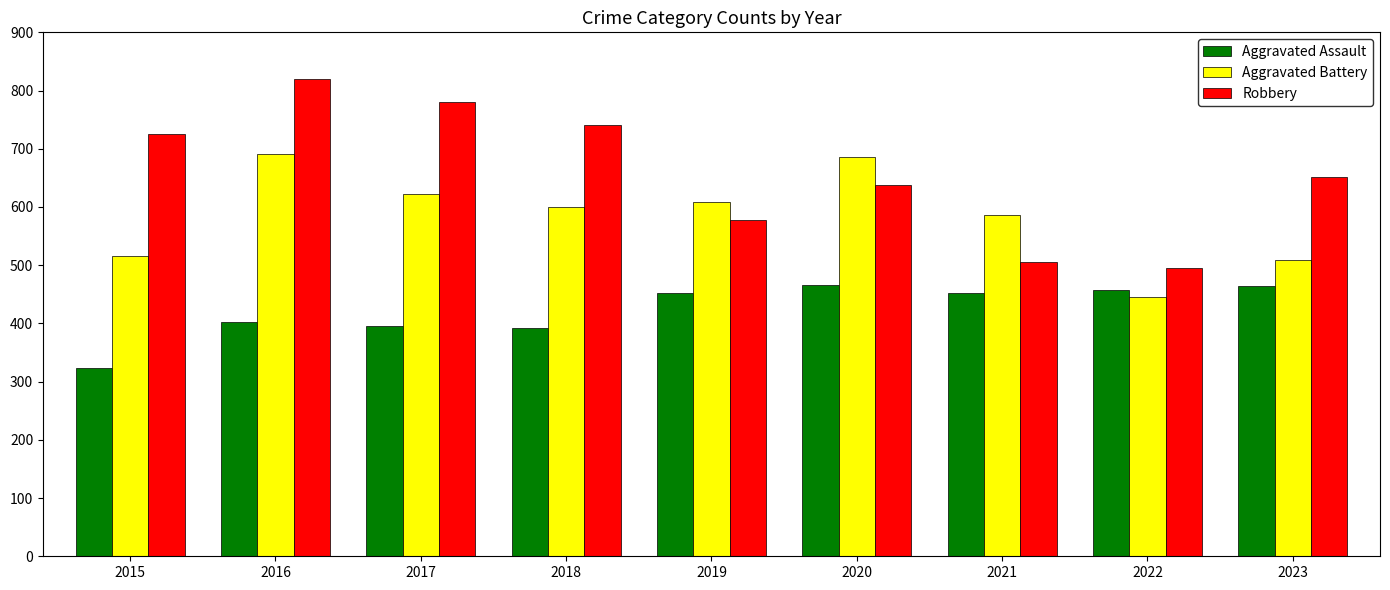

At how many categories does at least one series exceed 717?

4